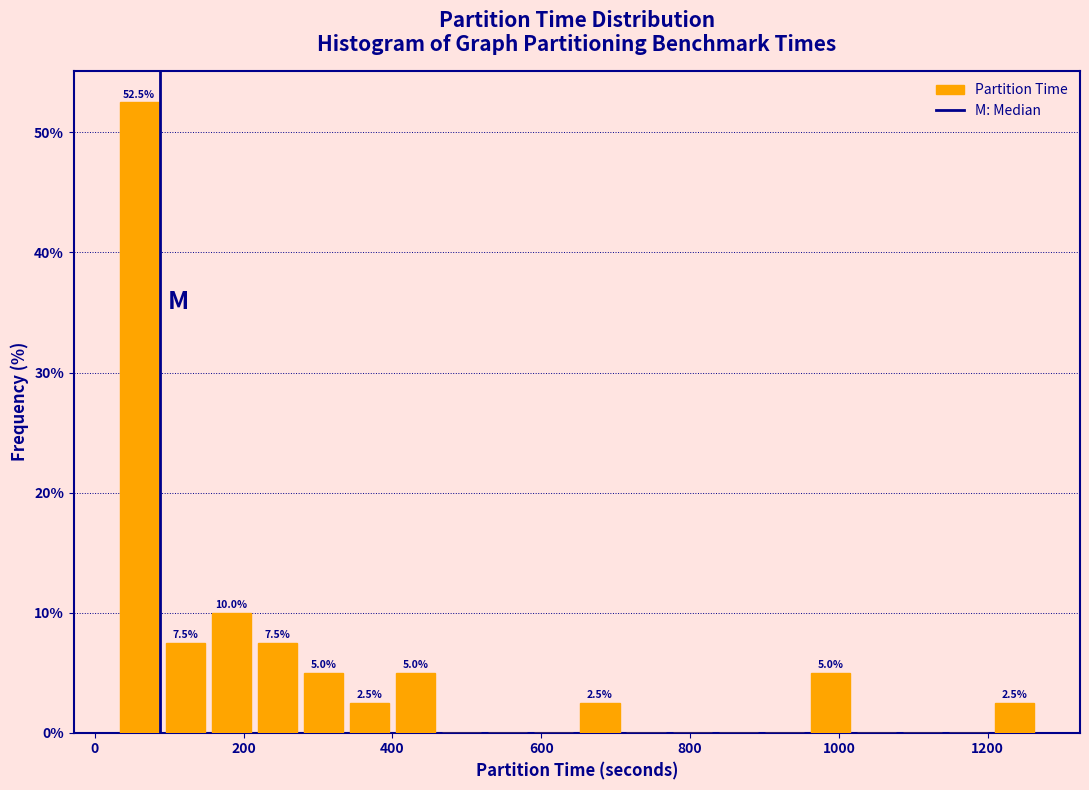

Around what value on the x-axis is the tallest bar? Give the approximate position of its centre, as read against the axis.

60